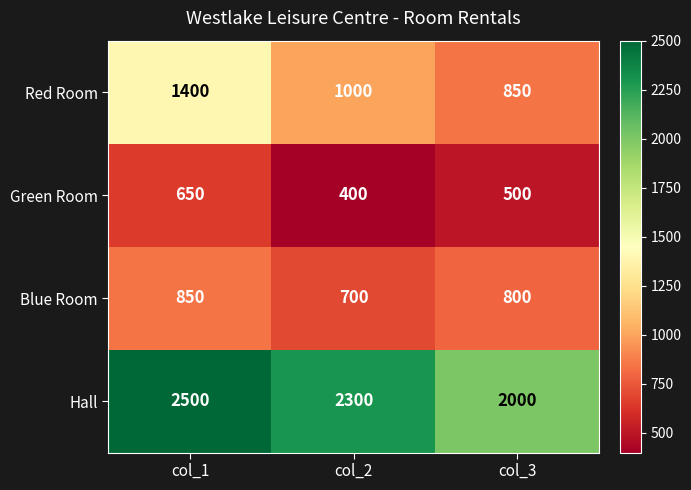

At col_1, list the series in order from largest to smallest.

Hall, Red Room, Blue Room, Green Room